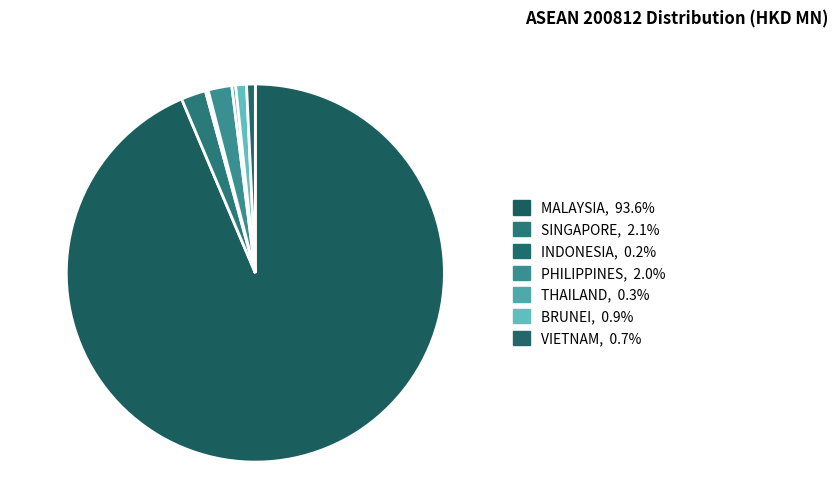

To the nearest percent, what portion does MALAYSIA represent?

94%